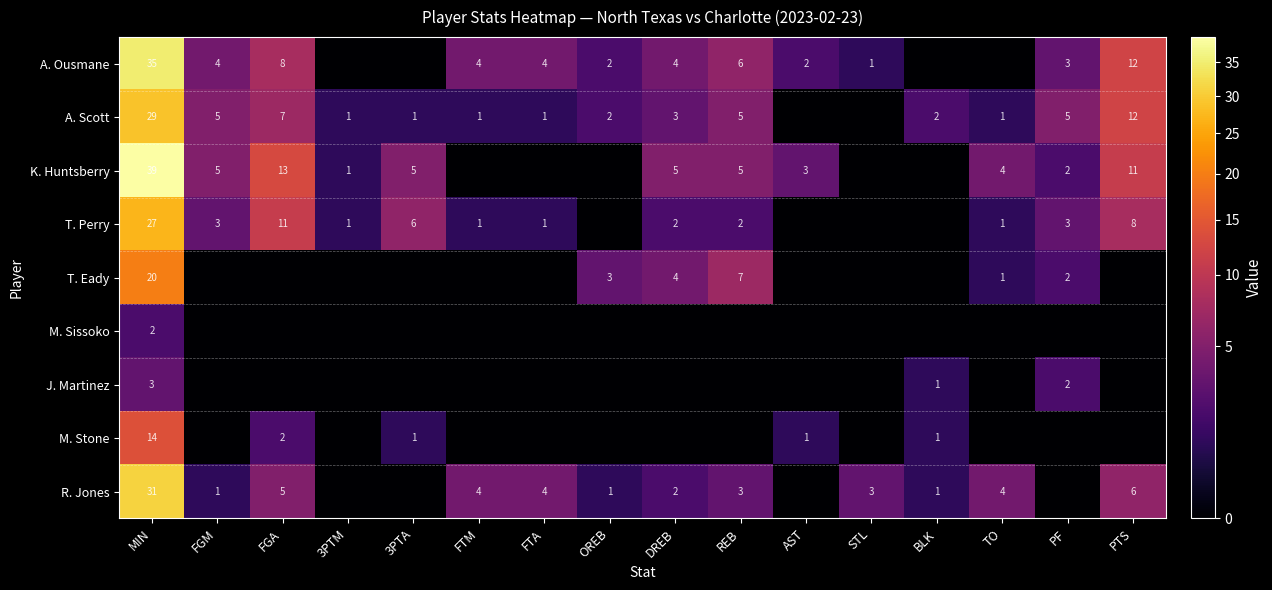

What is the sum of the R. Jones values at BLK and DREB?

3